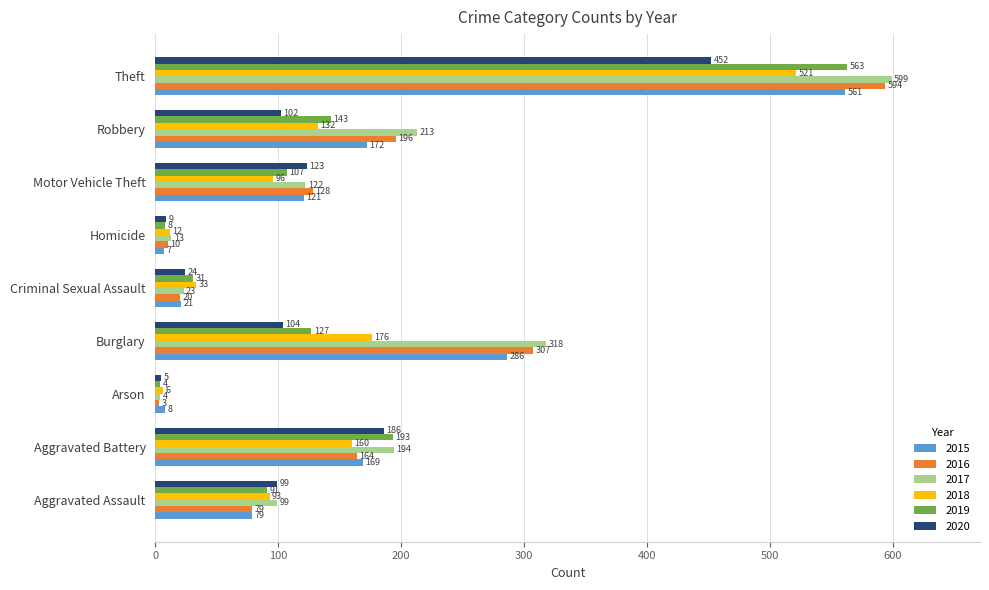

What is the minimum value for 2018?

6